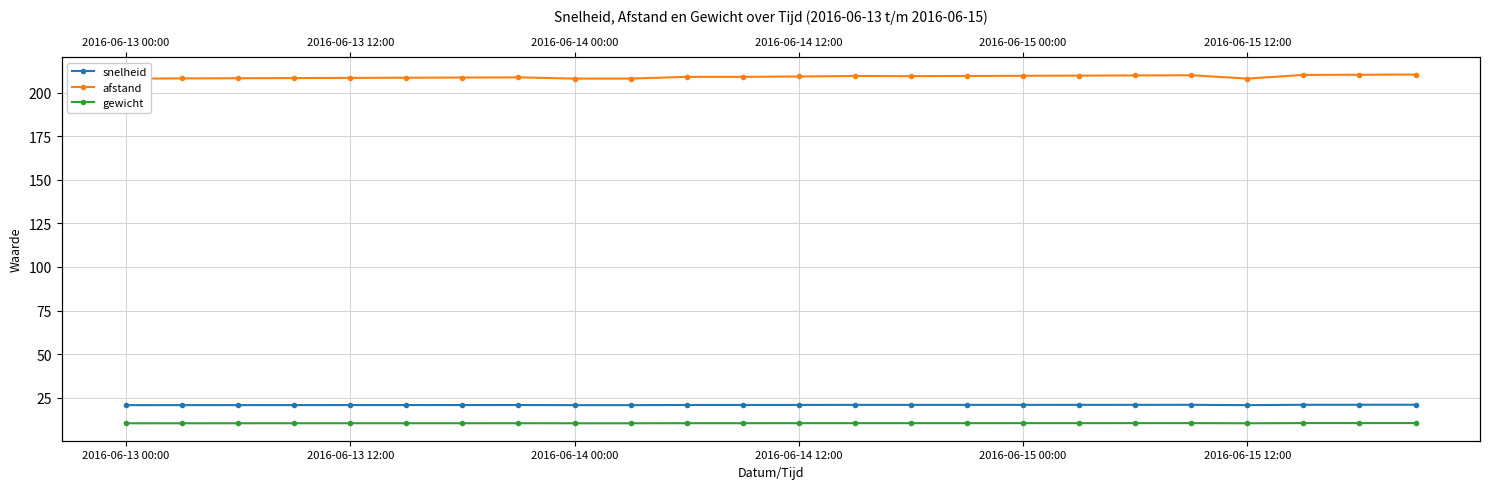

Rank the series at 7 from lowest to highest value.

gewicht, snelheid, afstand